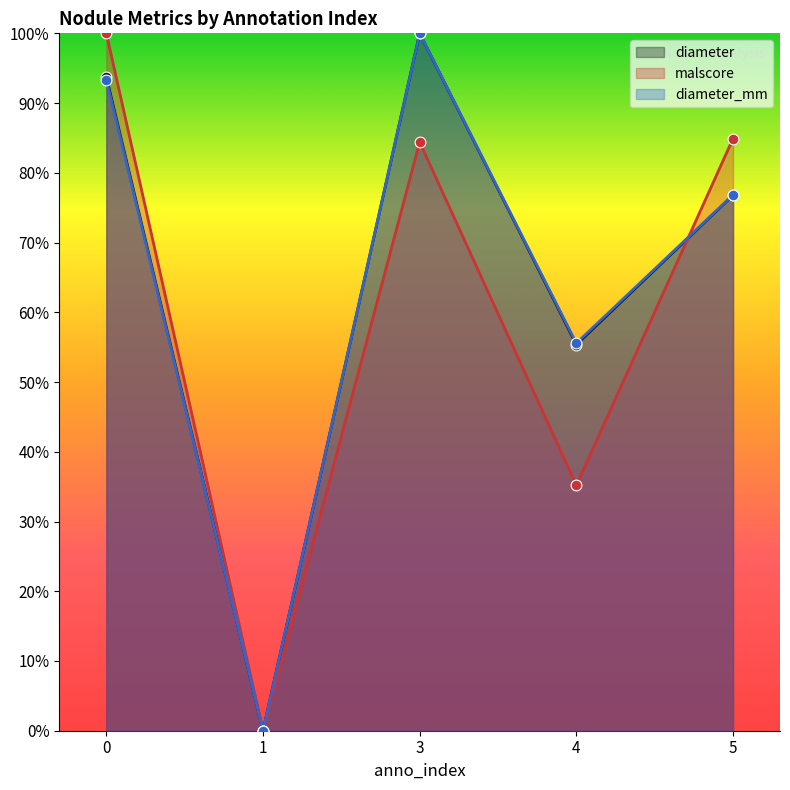

What are all the series names shown in the legend?

diameter, malscore, diameter_mm